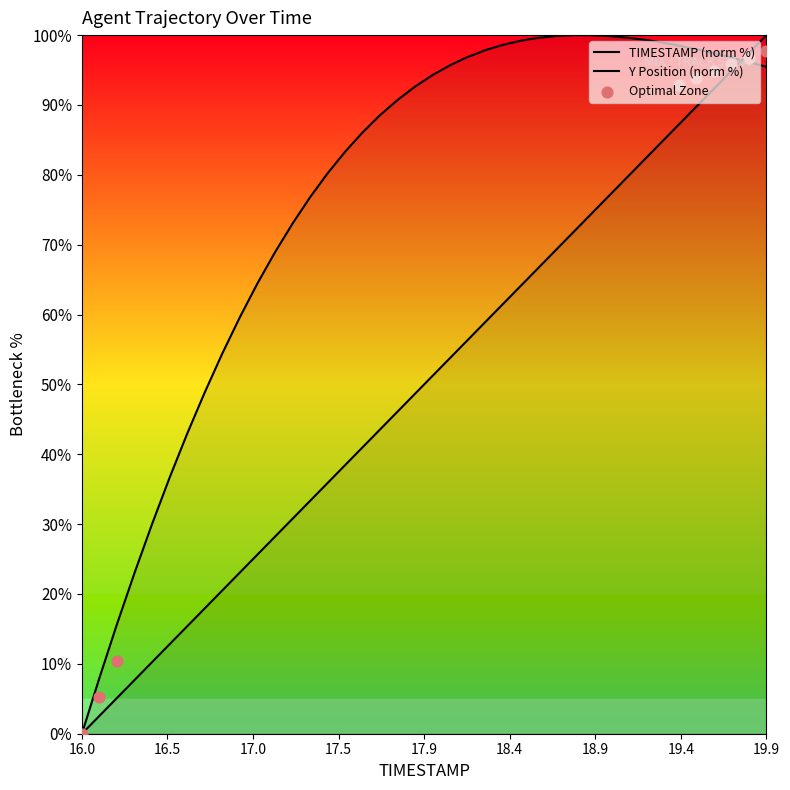

Which series has the widest spread of Y values?

TIMESTAMP